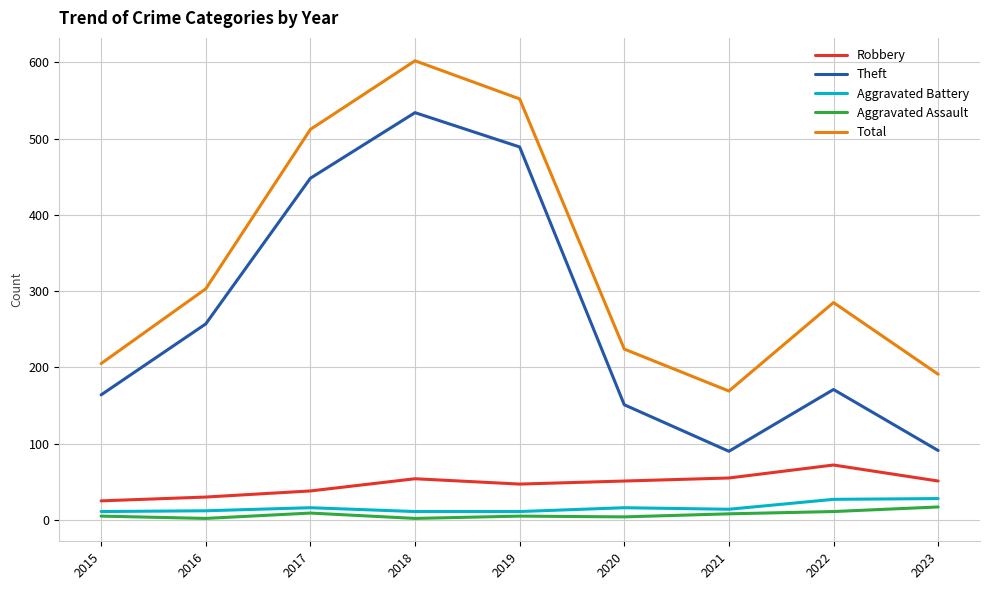

What is the minimum value shown in the chart?

2